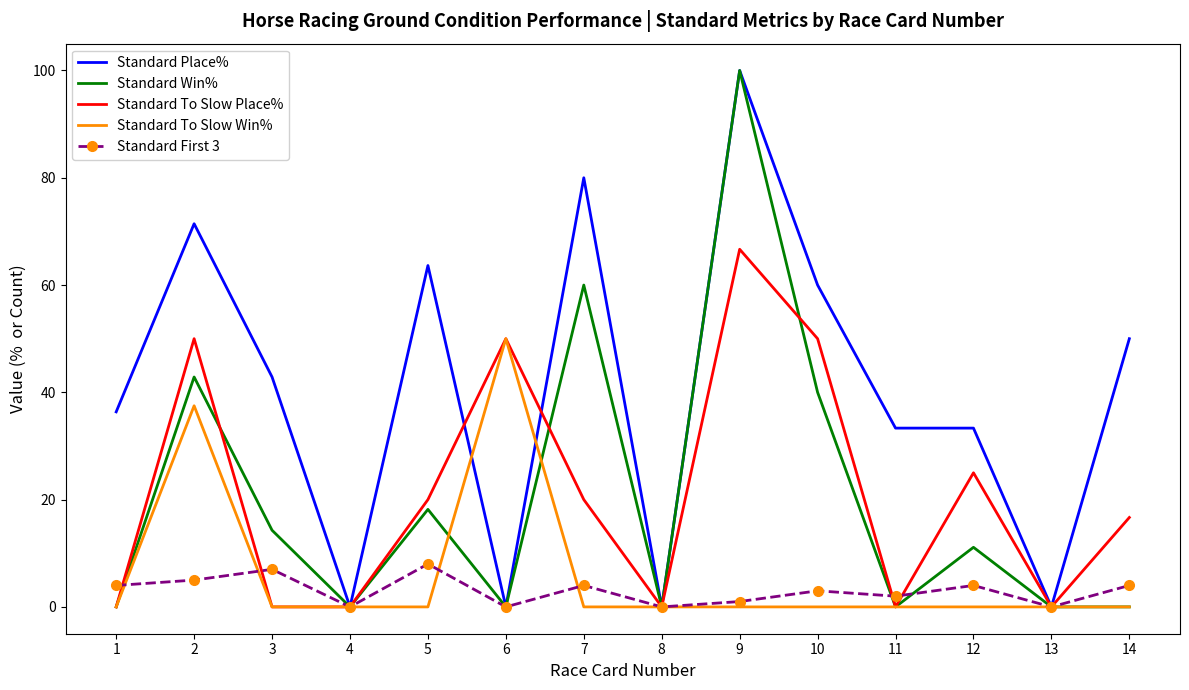

At which label is Standard Place% closest to 50?

14